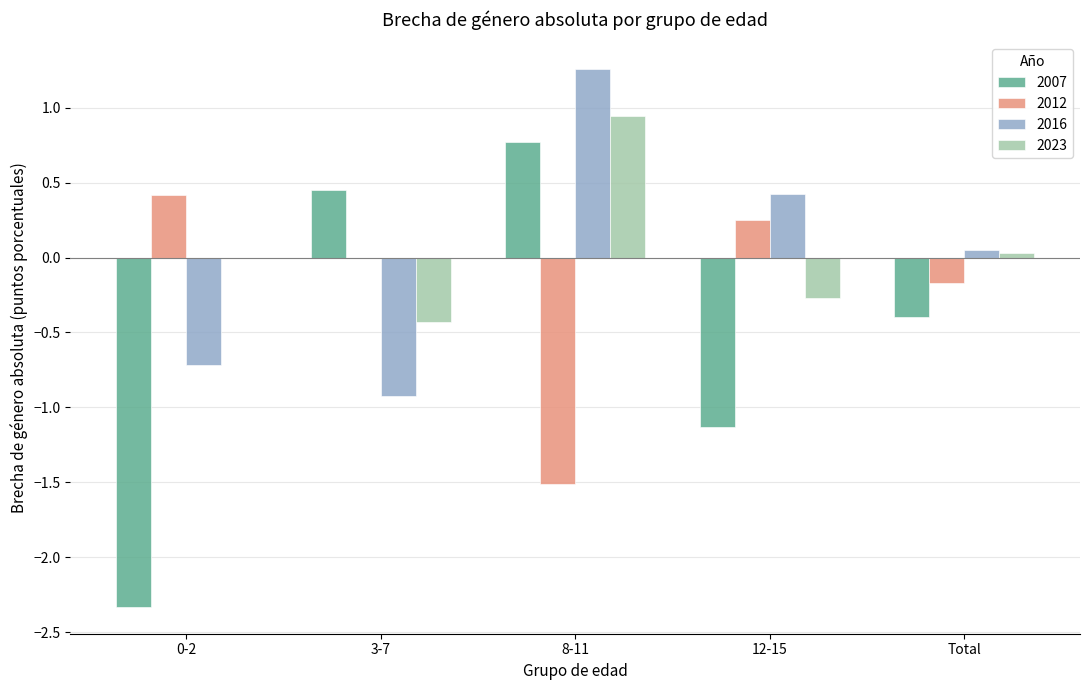

Is it true that 2007 equals 0.8 at 8-11?

True